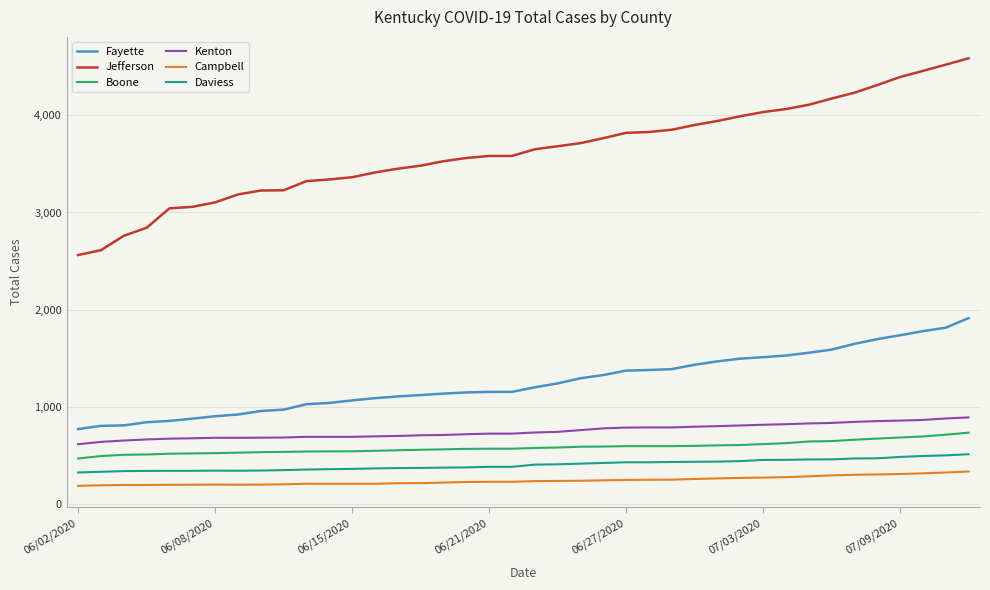

Which series has the widest spread of values?

Jefferson